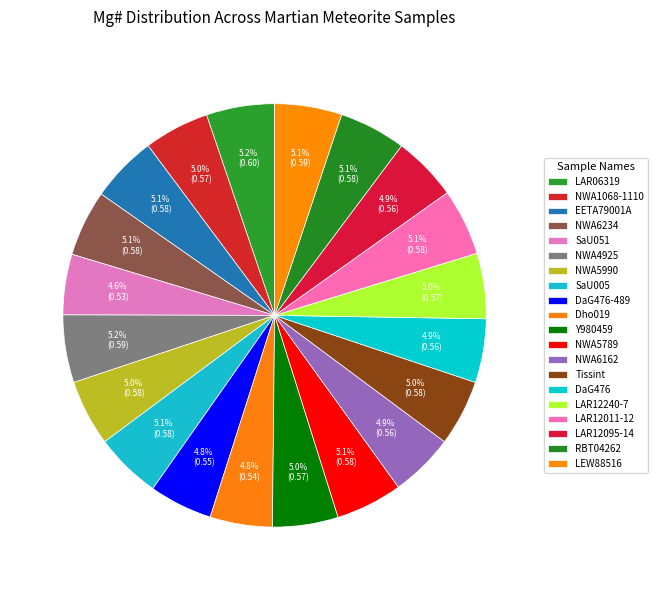

Which slice is the smallest?

SaU051